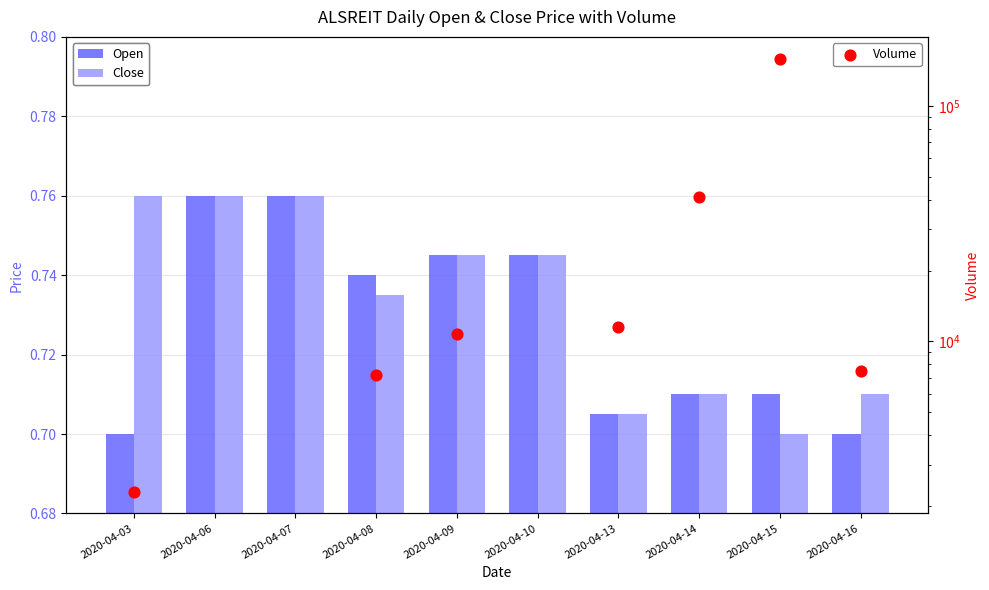

Is the value of Volume at 2020-04-13 greater than the value of Close at 2020-04-09?

Yes